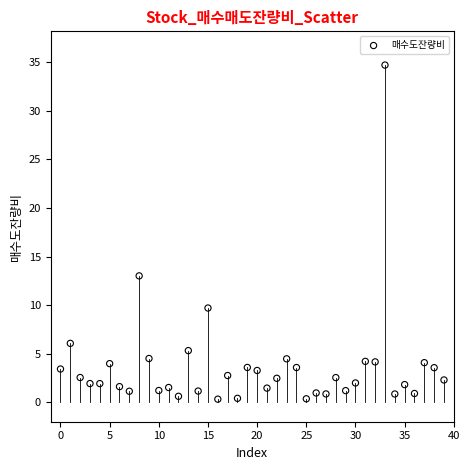

What Y value in the scatter plot is closest to 17?

13.0